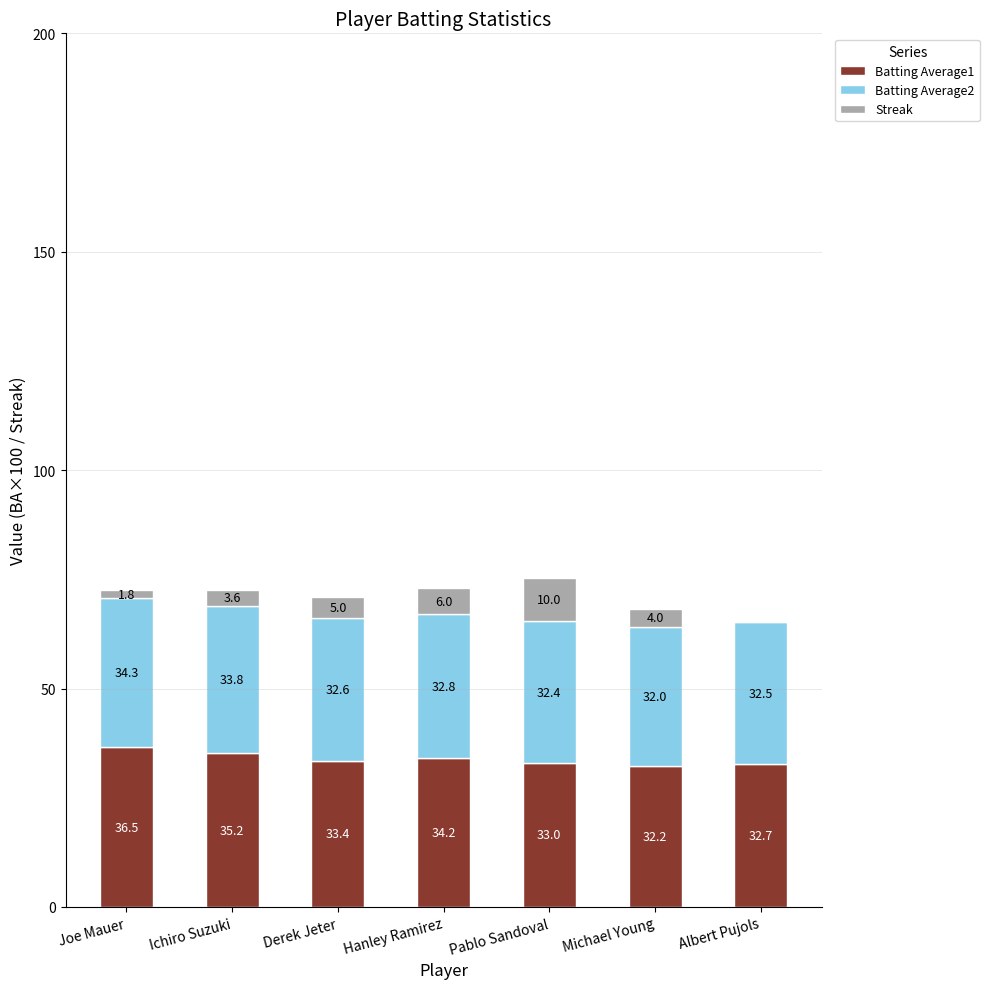

Does the chart contain stacked bars?

Yes